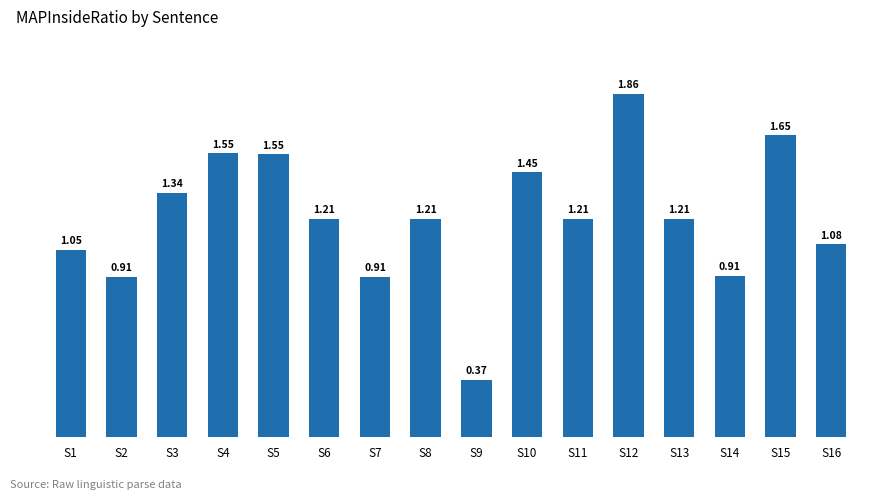

What is the sum of the values at S4 and S13?

2.8